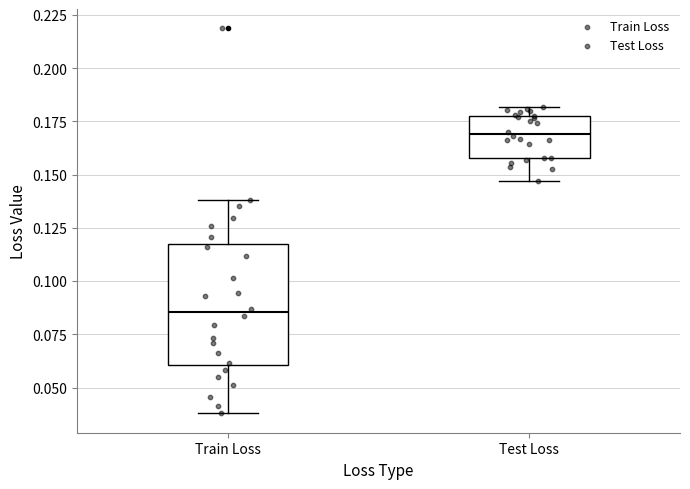

Where is the lower edge of the box for Train Loss on the y-axis? The values are not printed on the chart, so give them approximately, as read against the axis.

0.060